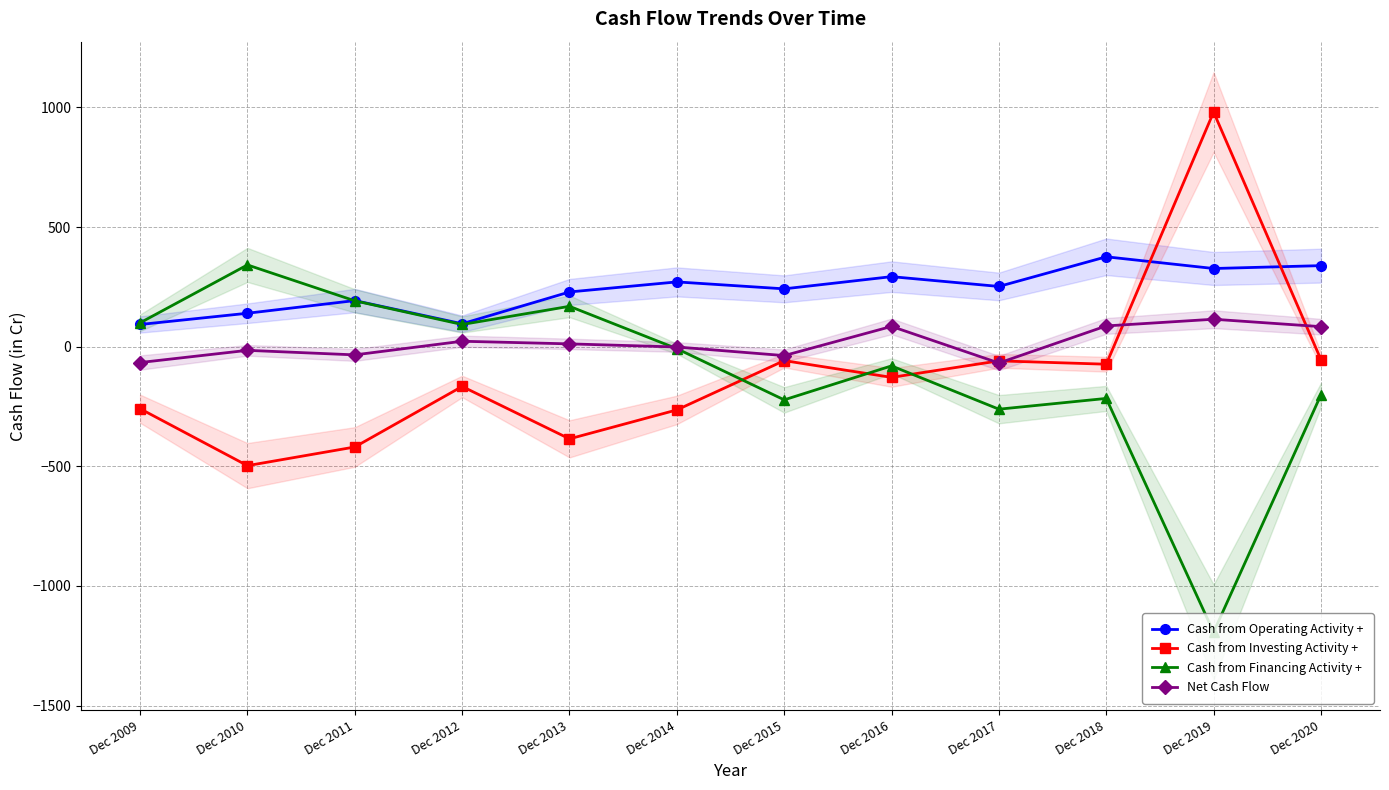

True or false: Cash from Investing Activity + has a value of -25 at Dec 2015.

False